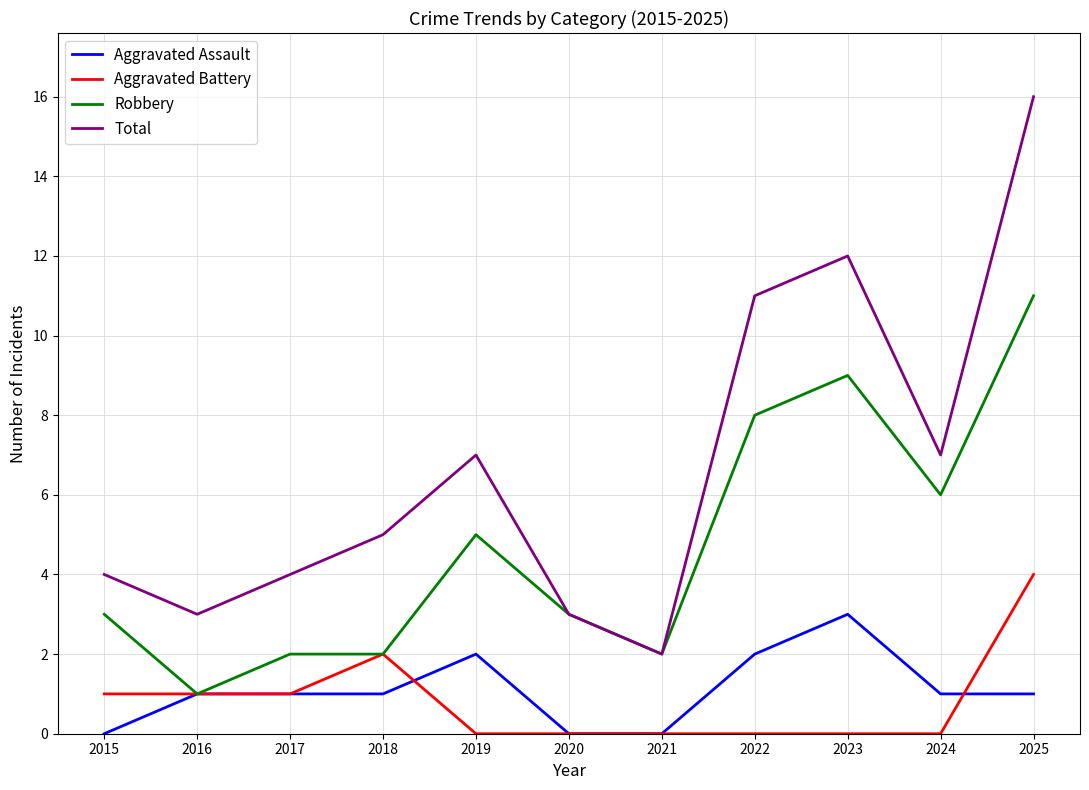

Which series has the largest range (max minus min)?

Total